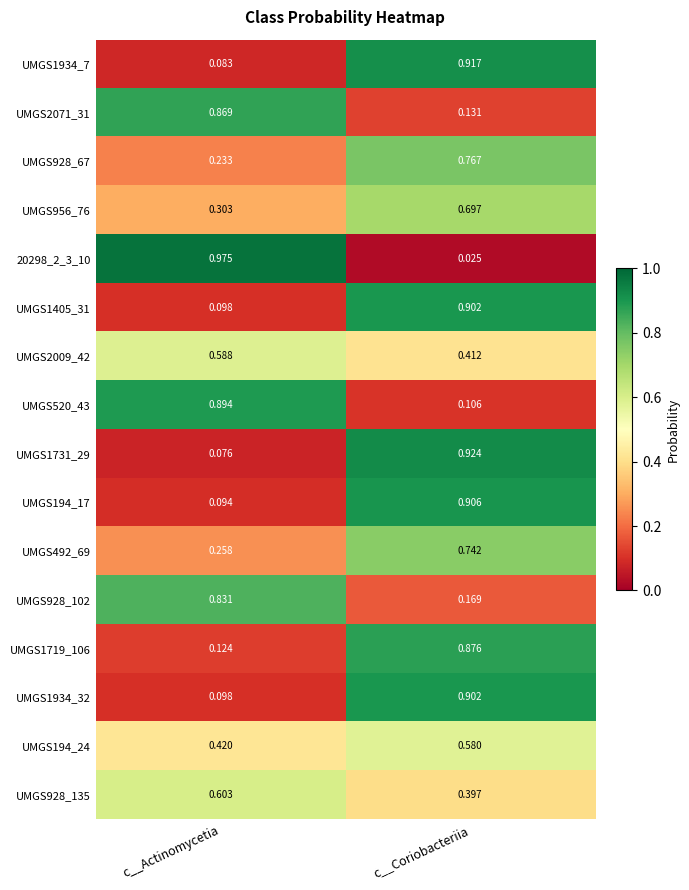

Is the value of 20298_2_3_10 at c__Coriobacteriia greater than the value of UMGS520_43 at c__Coriobacteriia?

No